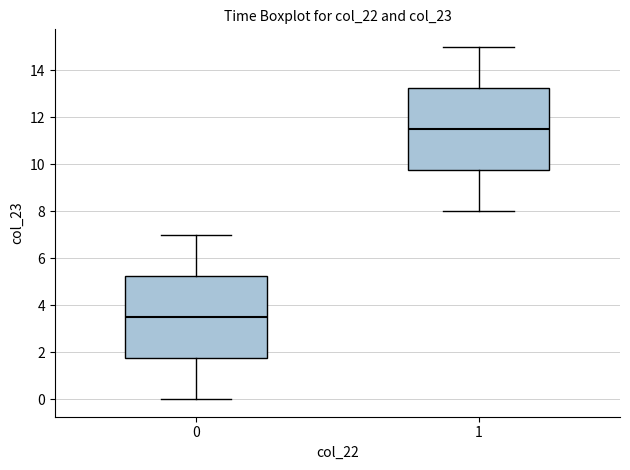

Where does the median line of the box at x = 1 sit on the y-axis? The values are not printed on the chart, so give them approximately, as read against the axis.

11.6